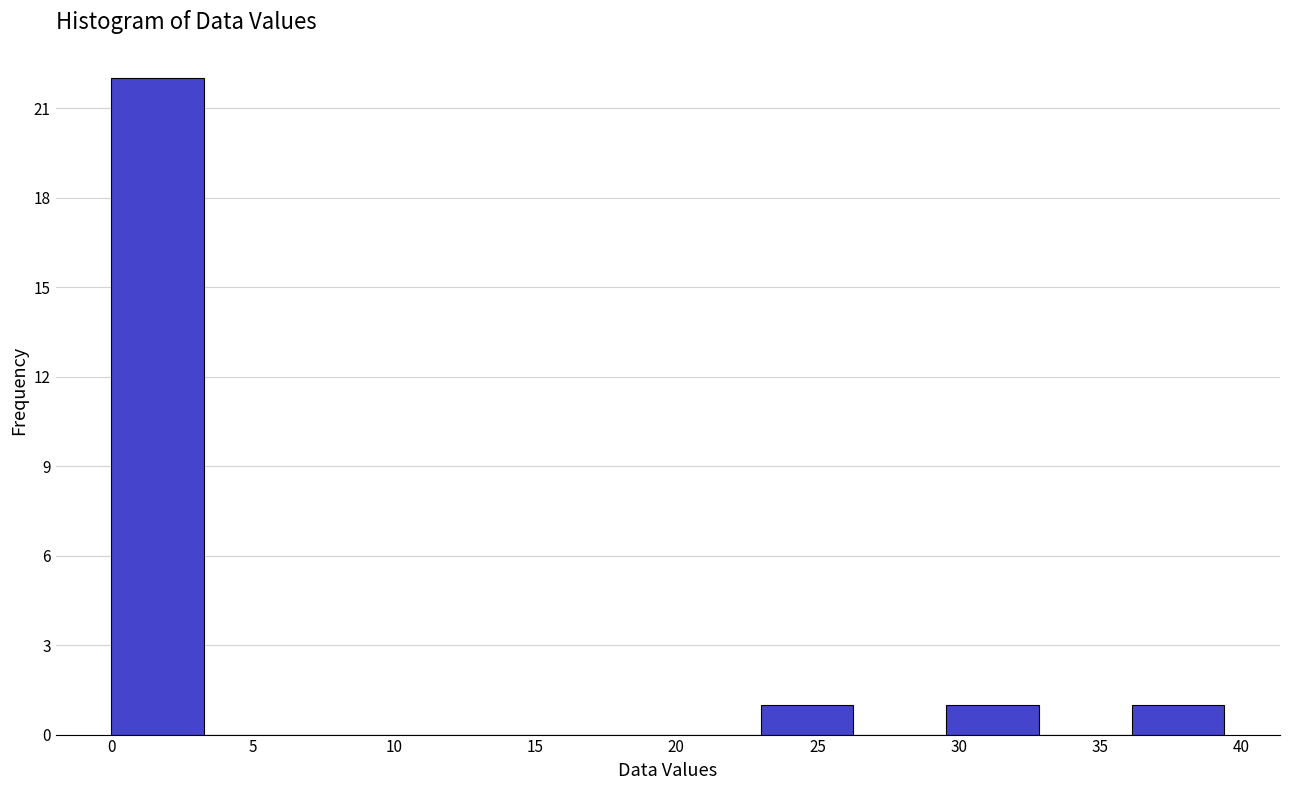

Over which range of the x-axis is the bar tallest?

0.0 to 3.5